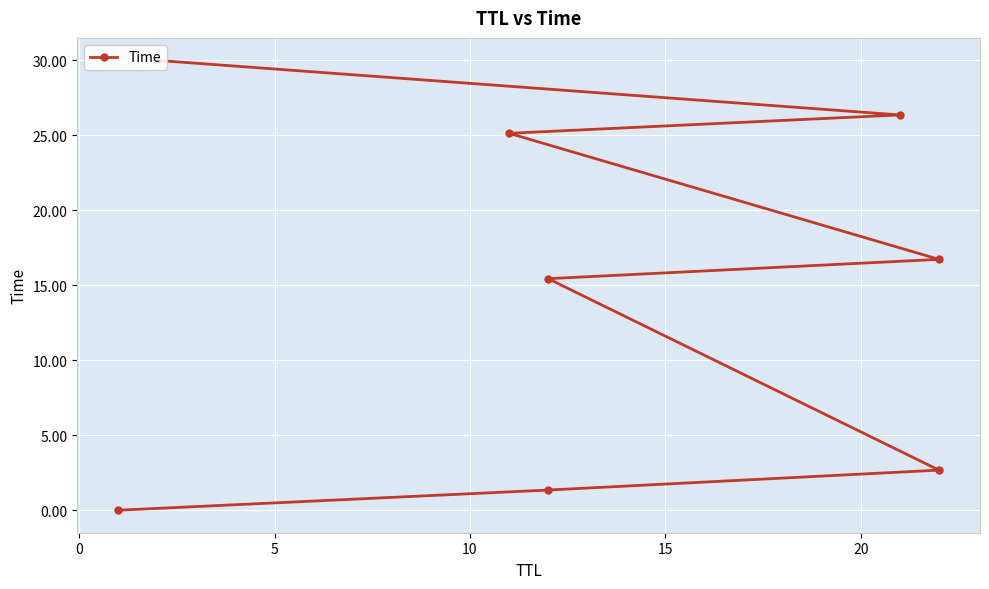

How many lines are shown in the chart?

1